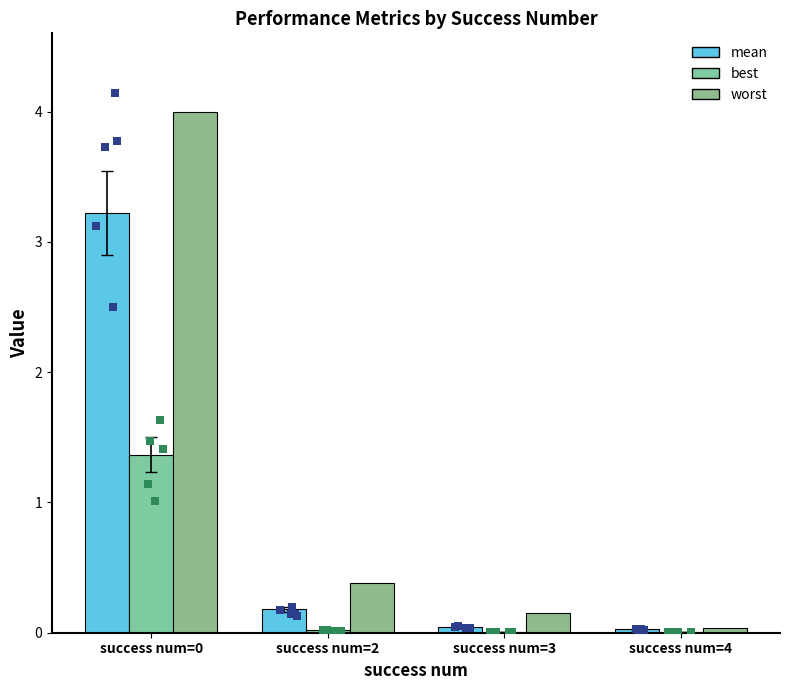

Which series has the largest total across all categories?

worst